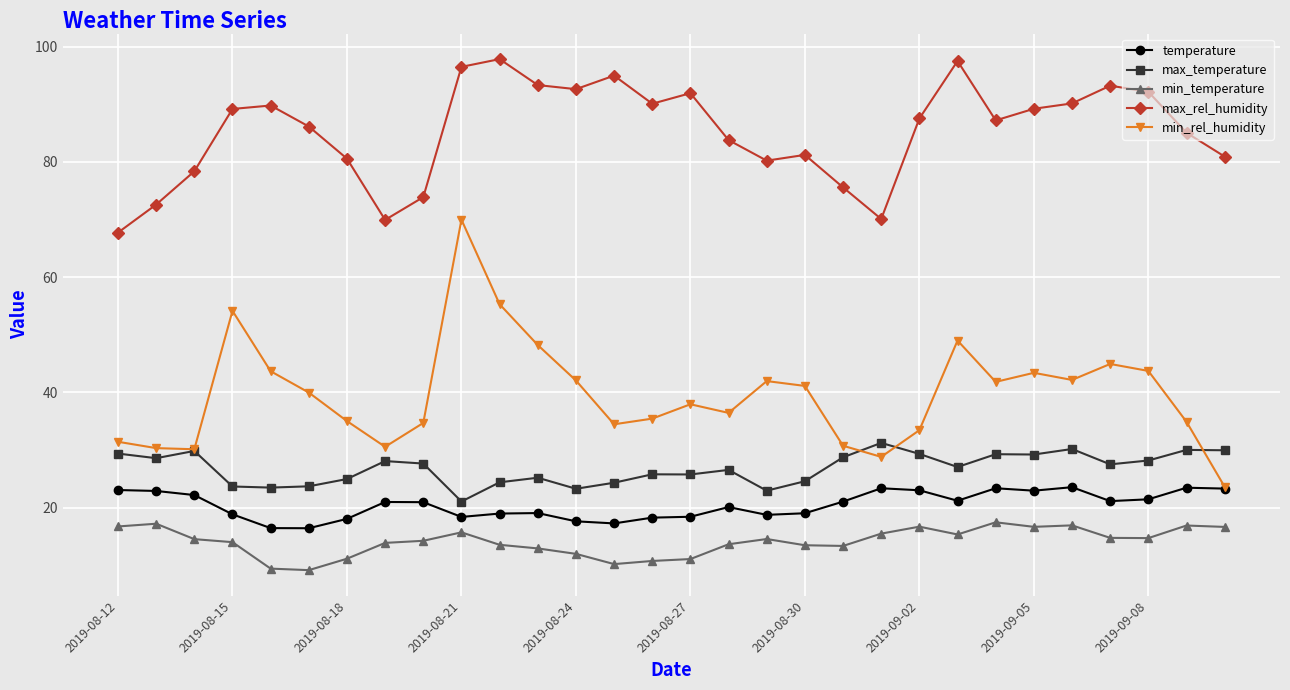

Which series has the largest total across all categories?

max_rel_humidity